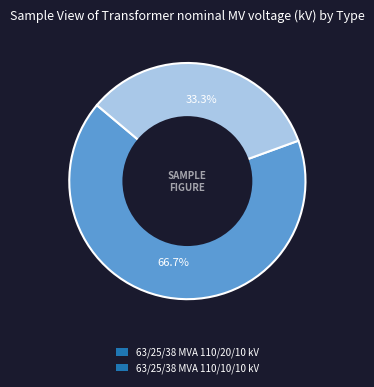

What is the ratio of the value at 63/25/38 MVA 110/10/10 kV to the value at 63/25/38 MVA 110/20/10 kV?

0.5